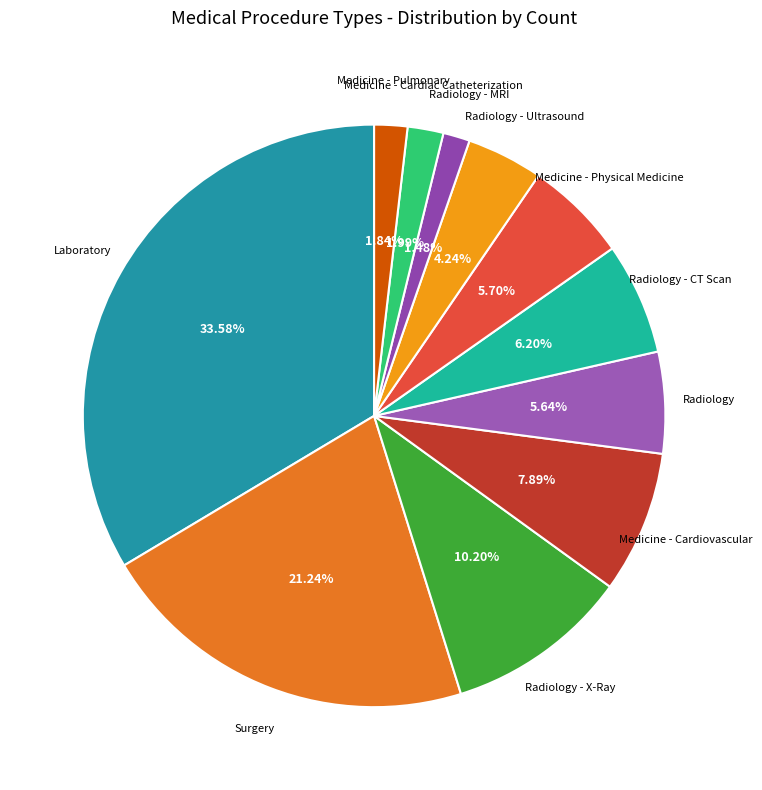

The Radiology - CT Scan slice represents 6% of the pie. True or false?

True